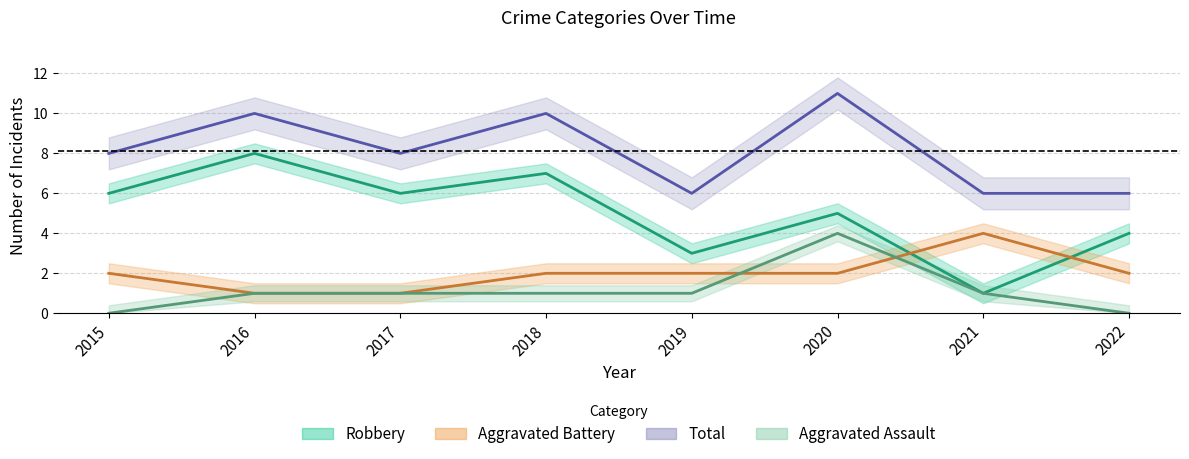

True or false: Robbery has a value of 7 at 2018.

True